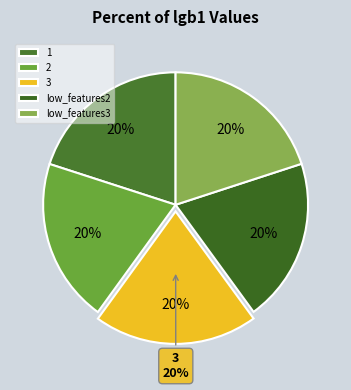

Rank the categories by value from lowest to highest.

low_features3, low_features2, 2, 3, 1